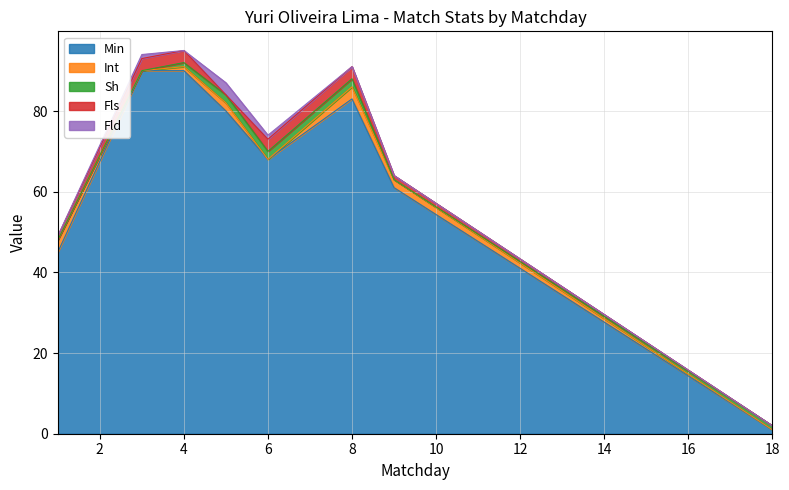

At which category does Fld reach its first local valley?

4